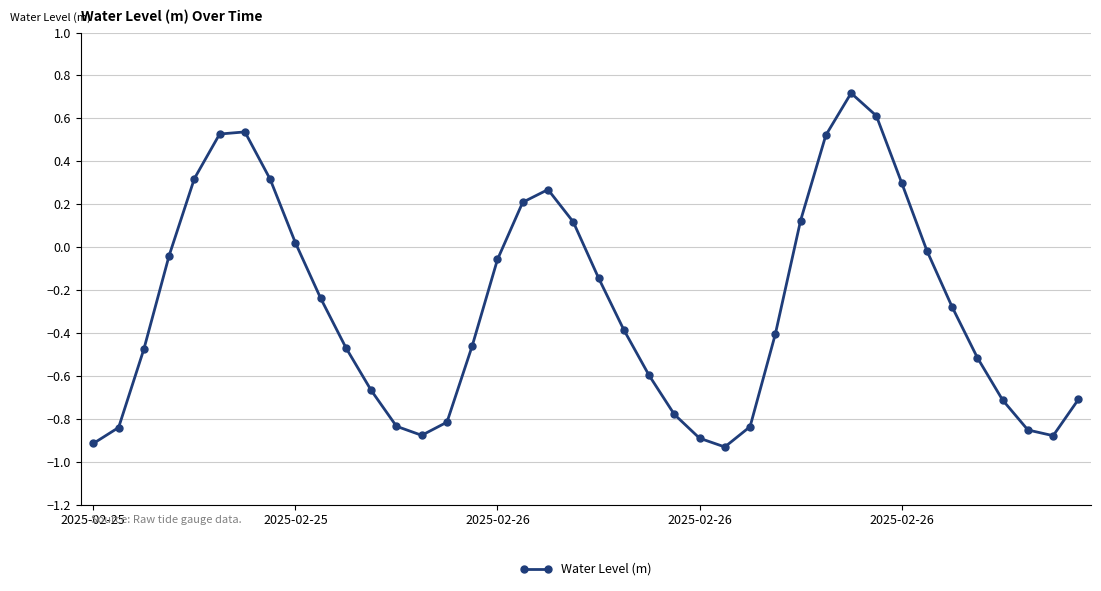

What is the difference between the maximum and minimum values?

1.6